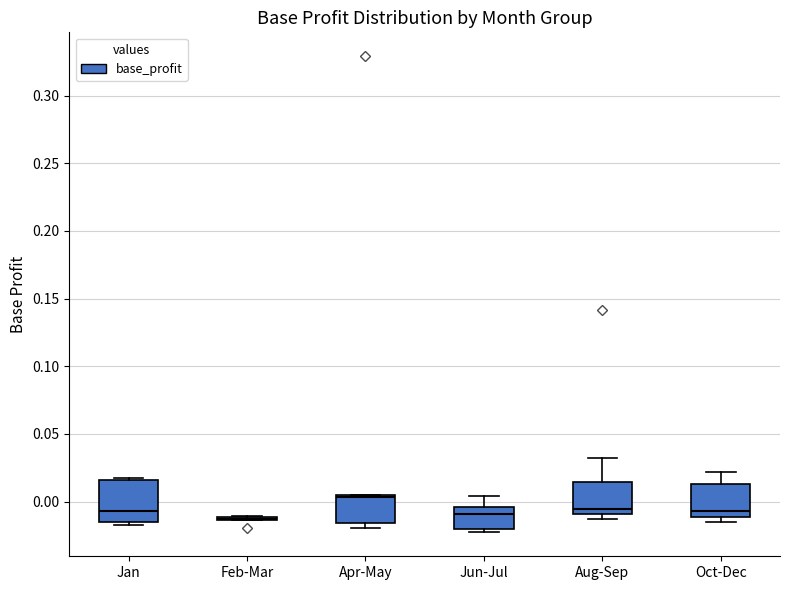

Reading left to right, read every box against the y-axis: the position of its median line, the range the box covers, and the ends of its whiskers. The values are not printed on the chart, so give them approximately, as read against the axis.

Jan: median -0.005, box -0.015 to 0.015, whiskers -0.015 (just below the box's lower edge) to 0.015 (just above the box's upper edge)
Feb-Mar: box collapsed to a line at -0.015, whiskers -0.015 to -0.010
Apr-May: median 0.005 (just below the box's upper edge), box -0.015 to 0.005, whiskers -0.020 to 0.005
Jun-Jul: median -0.010, box -0.020 to -0.005, whiskers -0.025 to 0.005
Aug-Sep: median -0.005, box -0.010 to 0.015, whiskers -0.015 to 0.030
Oct-Dec: median -0.005, box -0.010 to 0.015, whiskers -0.015 to 0.020